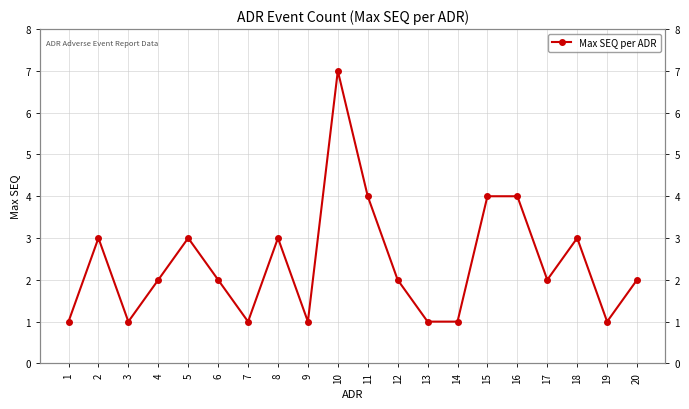

Does the chart have visible grid lines?

Yes